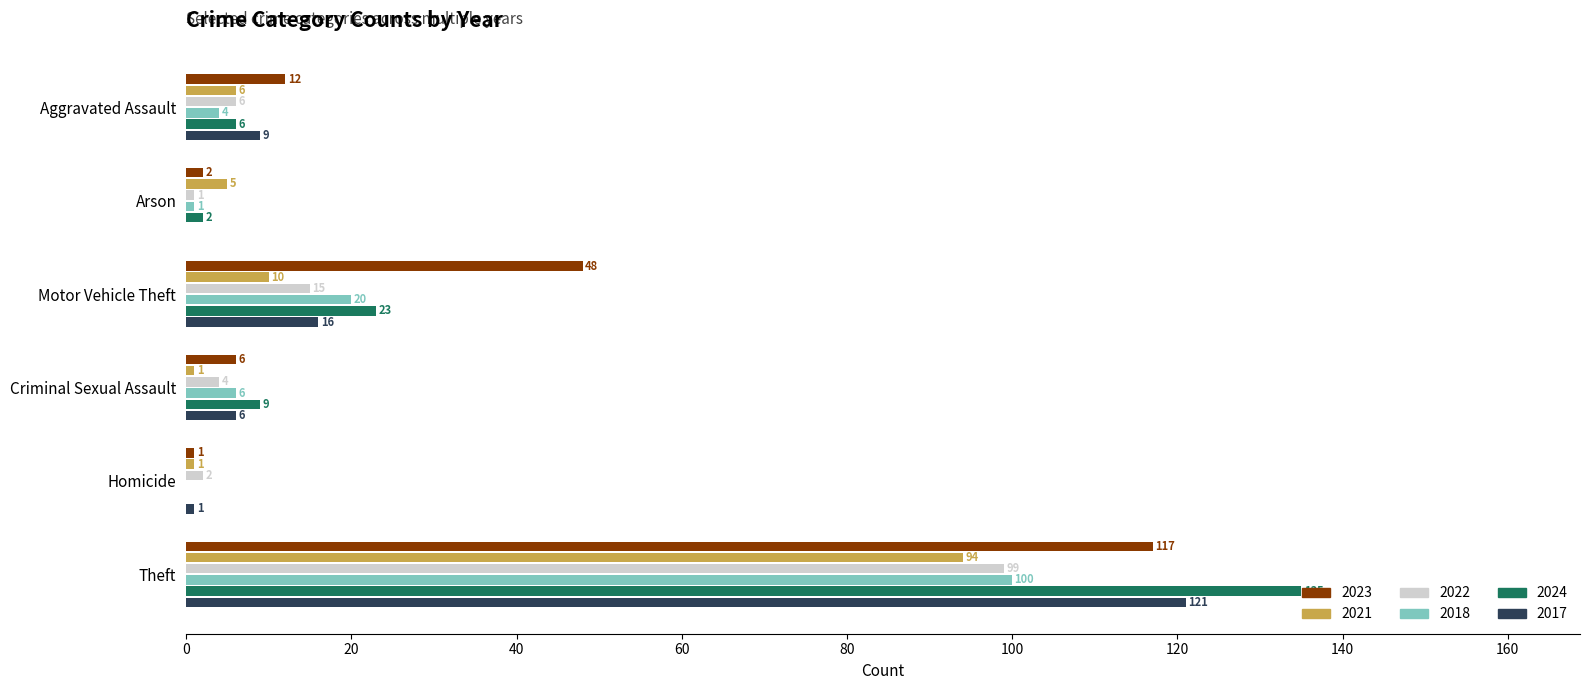

Between Aggravated Assault and Motor Vehicle Theft, which series saw the biggest shift?

2023